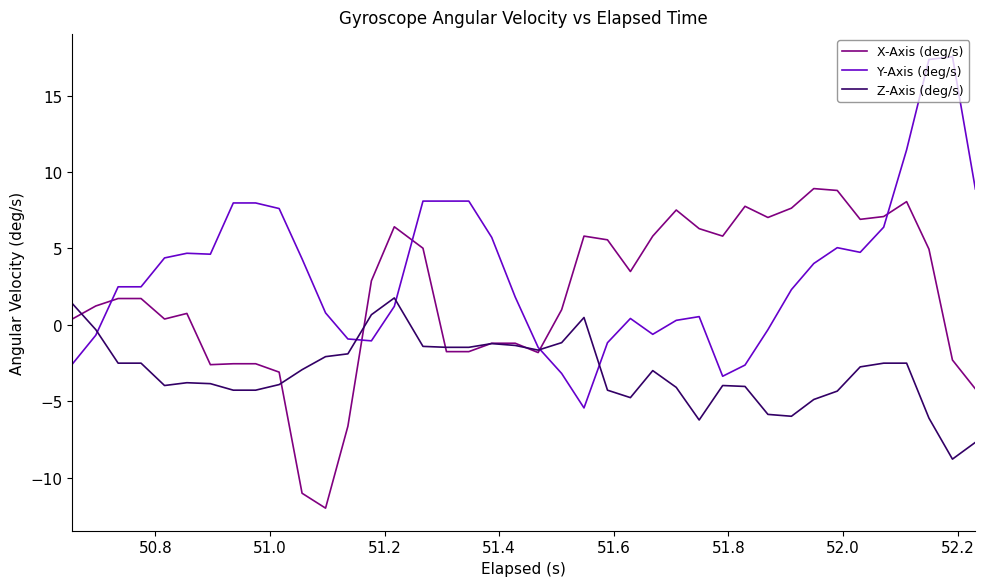

What is the maximum value shown in the chart?

17.6